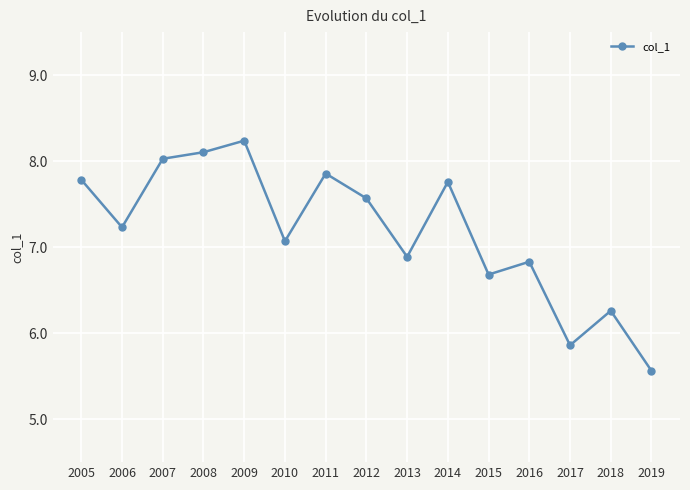

Reading left to right, extract all data points from this chart.

7.8	7.2	8.0	8.1	8.2	7.1	7.9	7.6	6.9	7.8	6.7	6.8	5.9	6.3	5.6